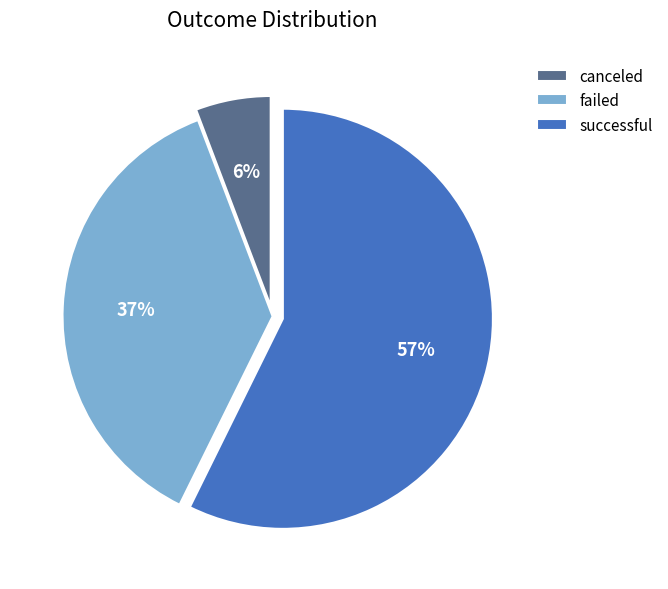

Between successful and canceled, which is larger?

successful